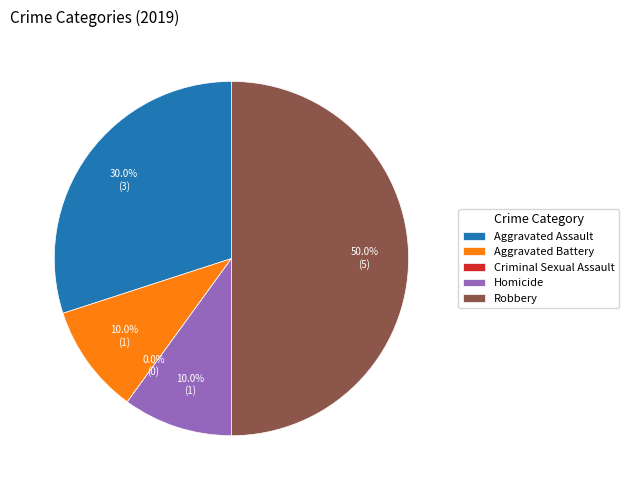

Is it true that Criminal Sexual Assault is 0% of the pie?

True